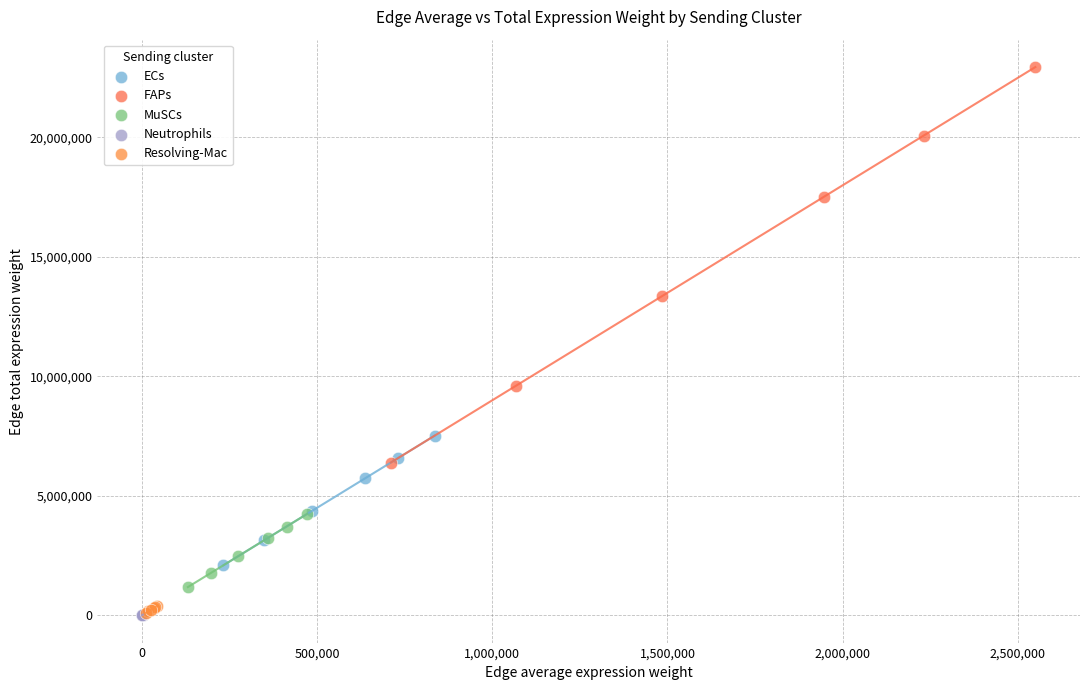

Which series reaches the maximum Y coordinate?

FAPs